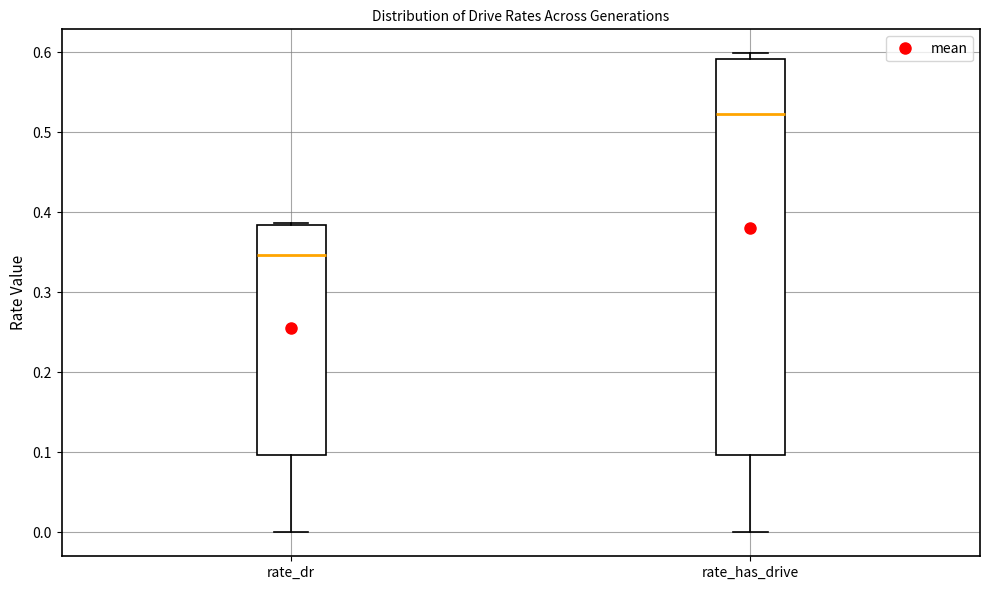

Where is the upper edge of the box for rate_has_drive on the y-axis? The values are not printed on the chart, so give them approximately, as read against the axis.

0.59